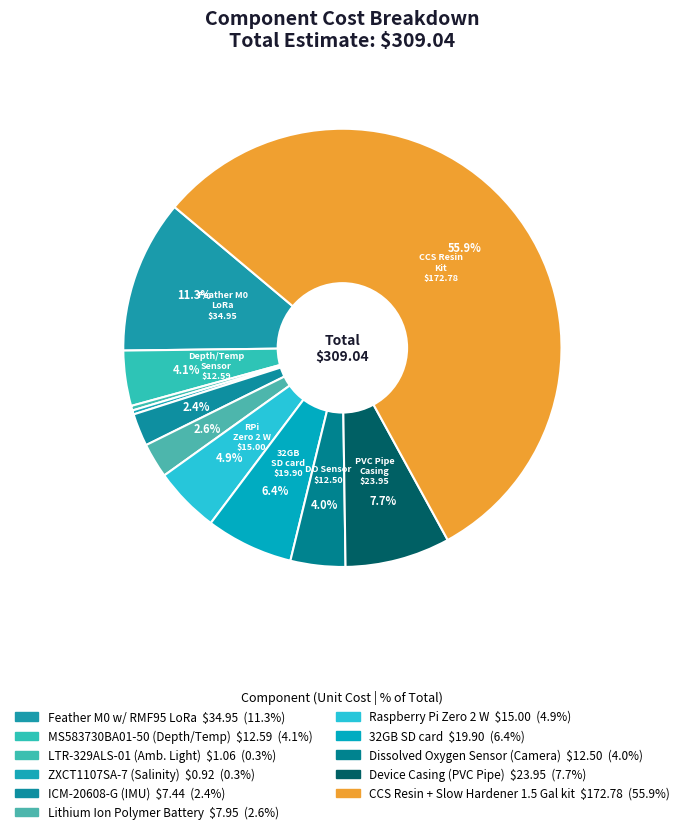

To the nearest percent, what portion does Feather M0 w/ RMF95 LoRa represent?

11%